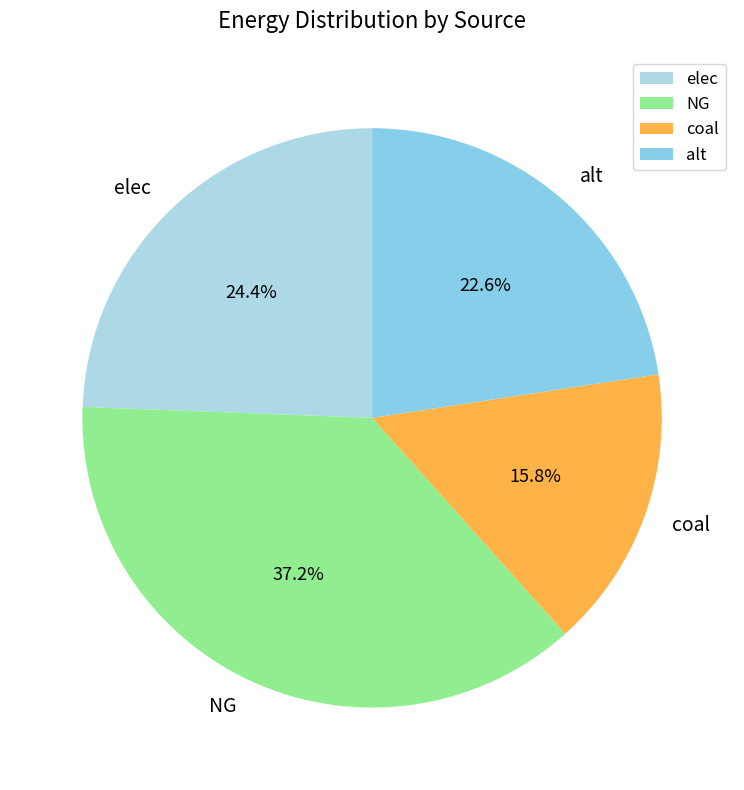

True or false: coal accounts for 31% of the total.

False